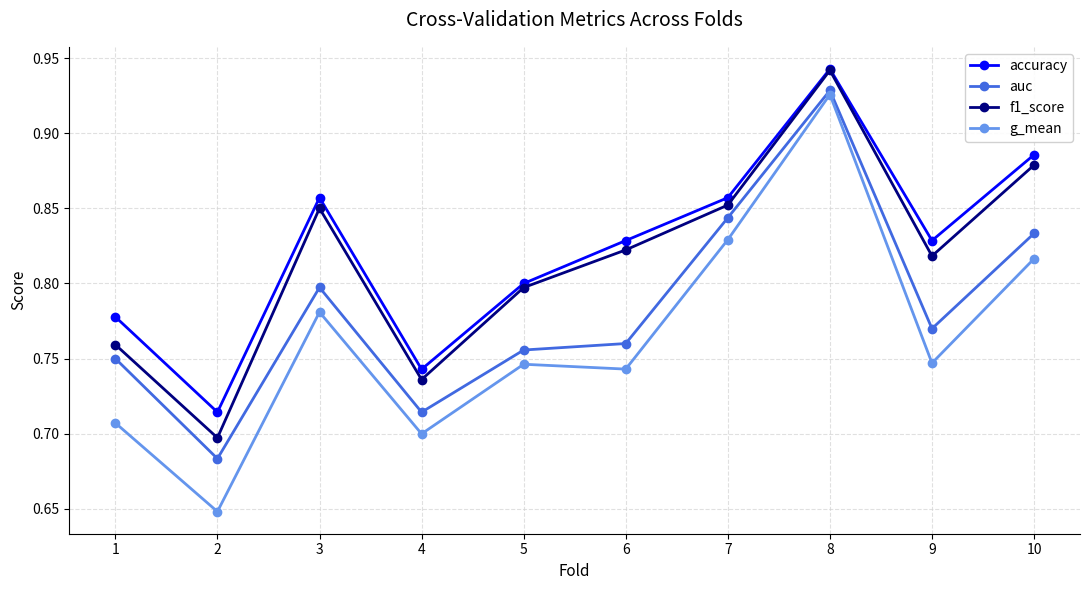

List the labels in order of auc value, largest first.

8, 7, 10, 3, 9, 6, 5, 1, 4, 2